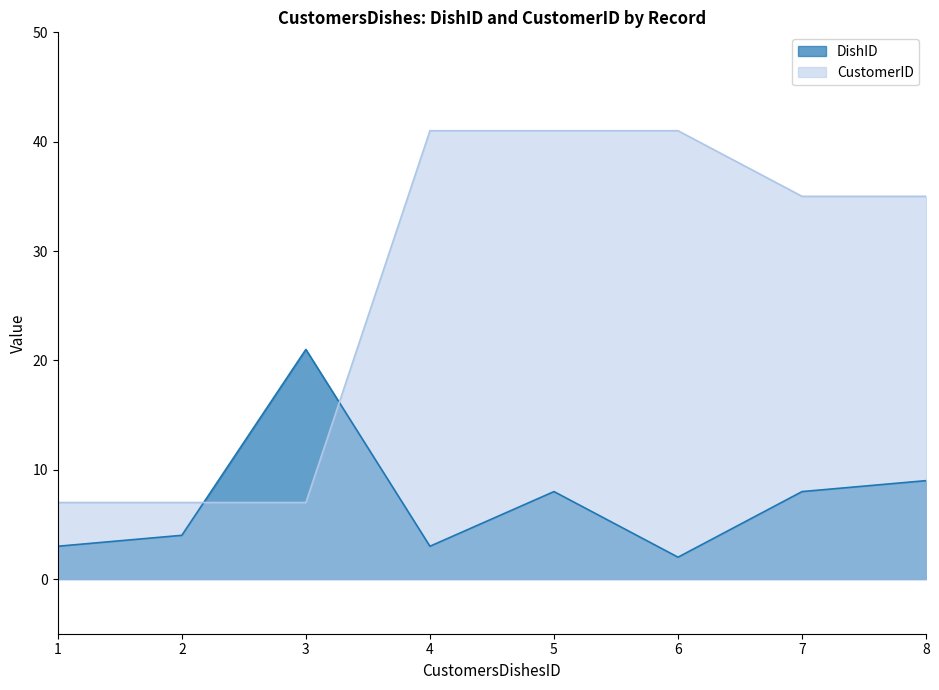

What is the difference between the highest and lowest values at 5?

33